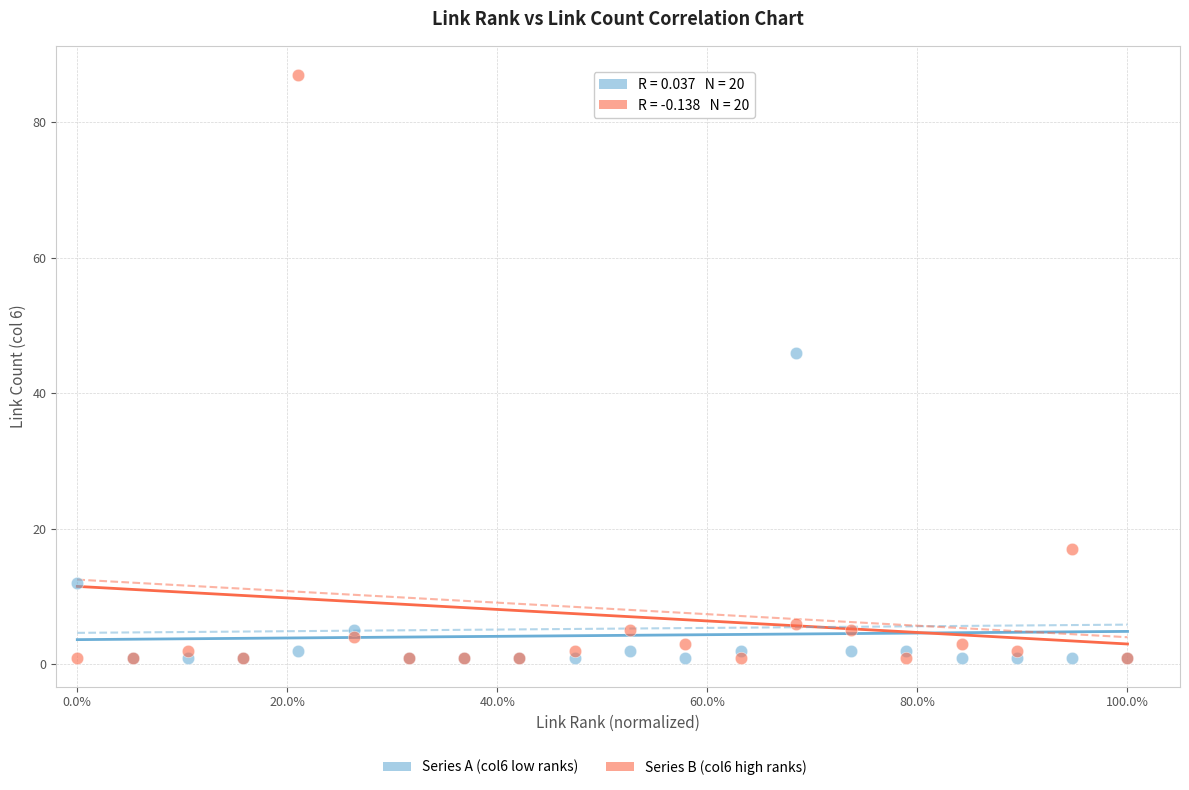

Which series has the widest spread of Y values?

Series B (col6 high ranks)